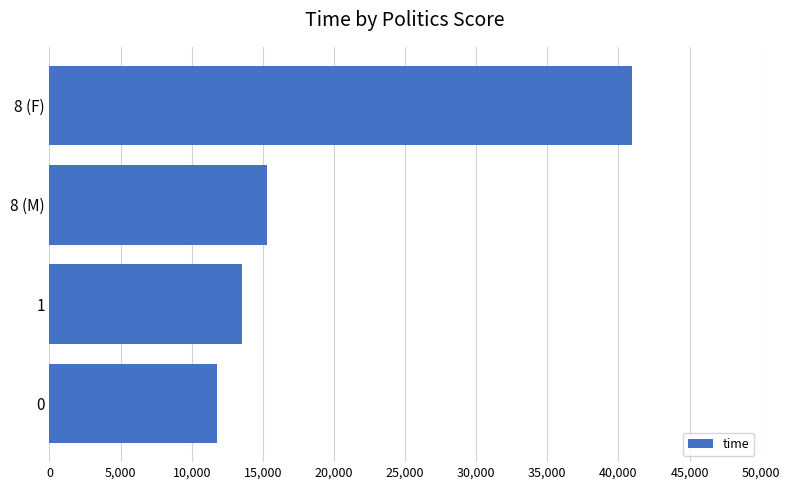

True or false: the data shows 16252 at 0.

False